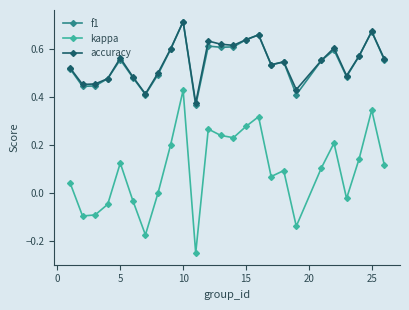

True or false: f1 has more than 0 interior local peaks.

True